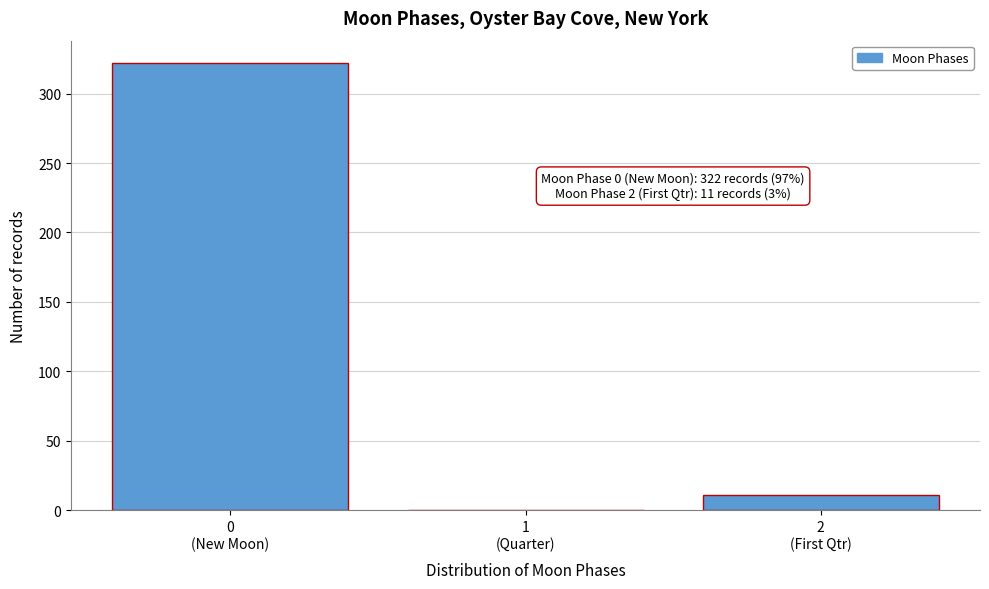

What is the sum of all values?

333